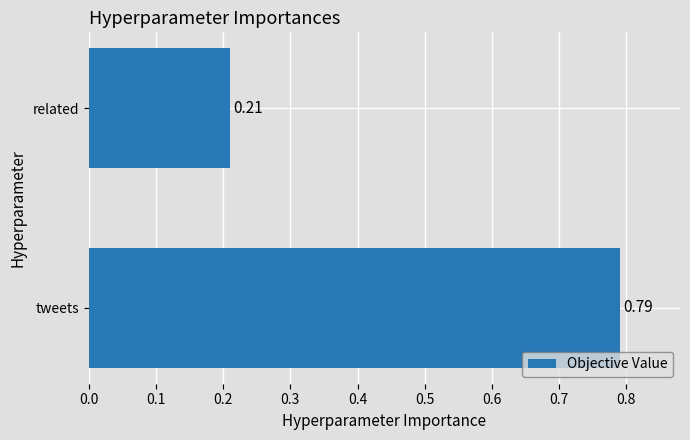

What is the sum of the values at tweets and related?

1.0